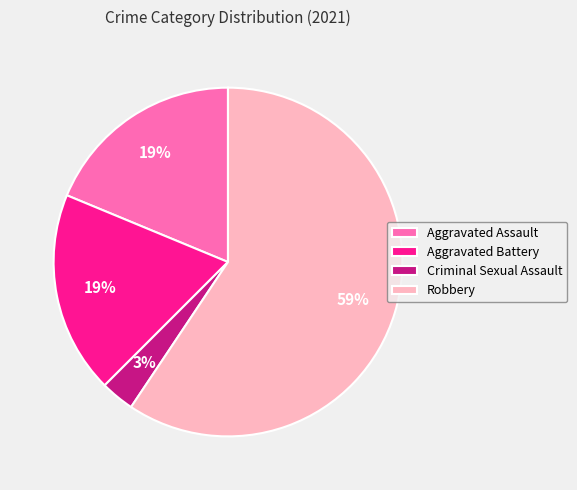

Combined, do Robbery and Aggravated Assault account for over 50%?

Yes